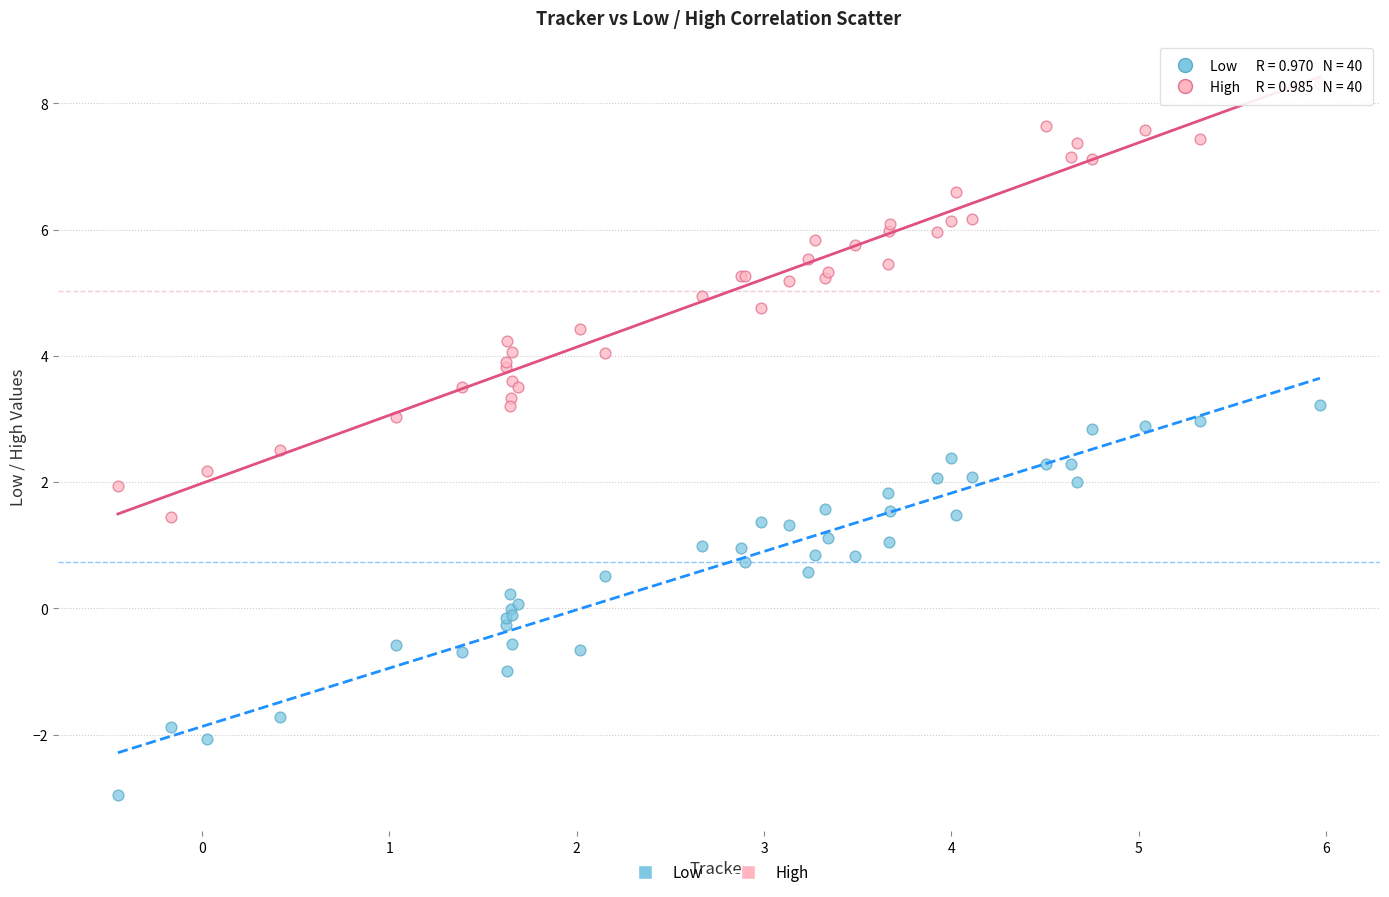

What are all the series names shown in the legend?

Low, High